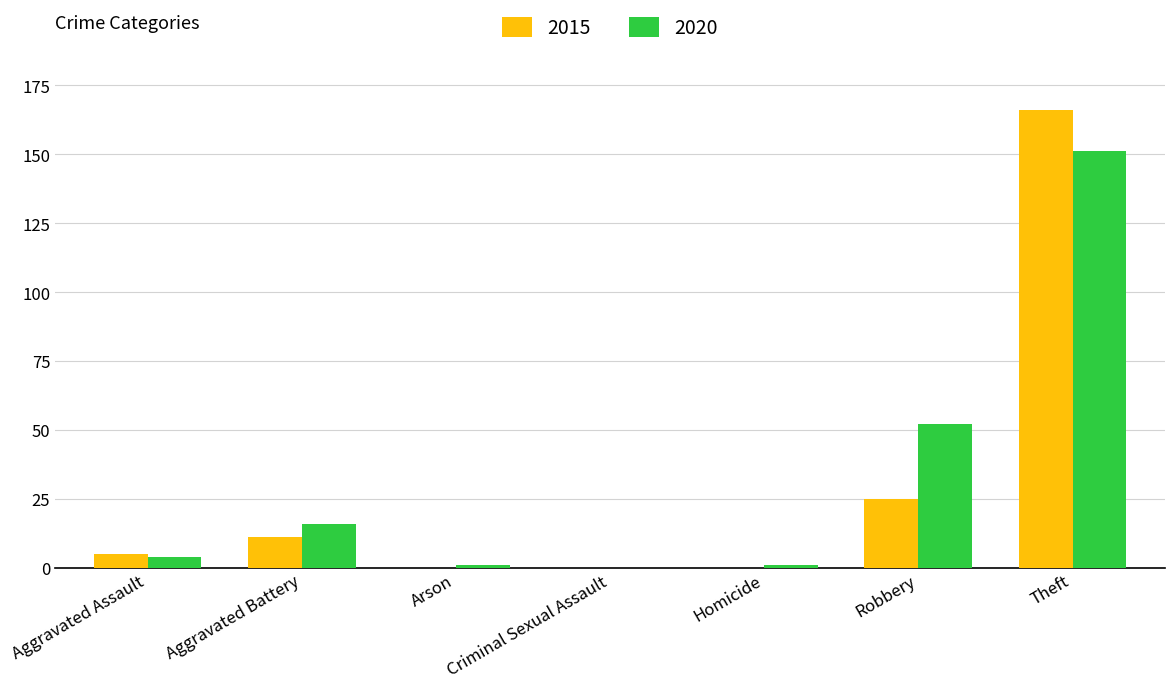

Which series changed the most between Robbery and Theft?

2015